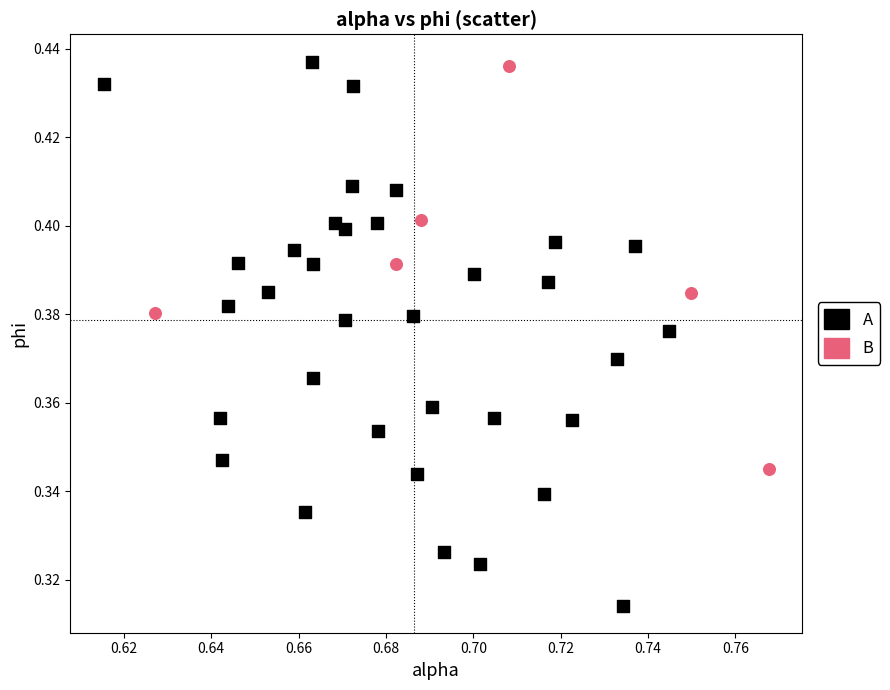

Which series has the widest spread of Y values?

A